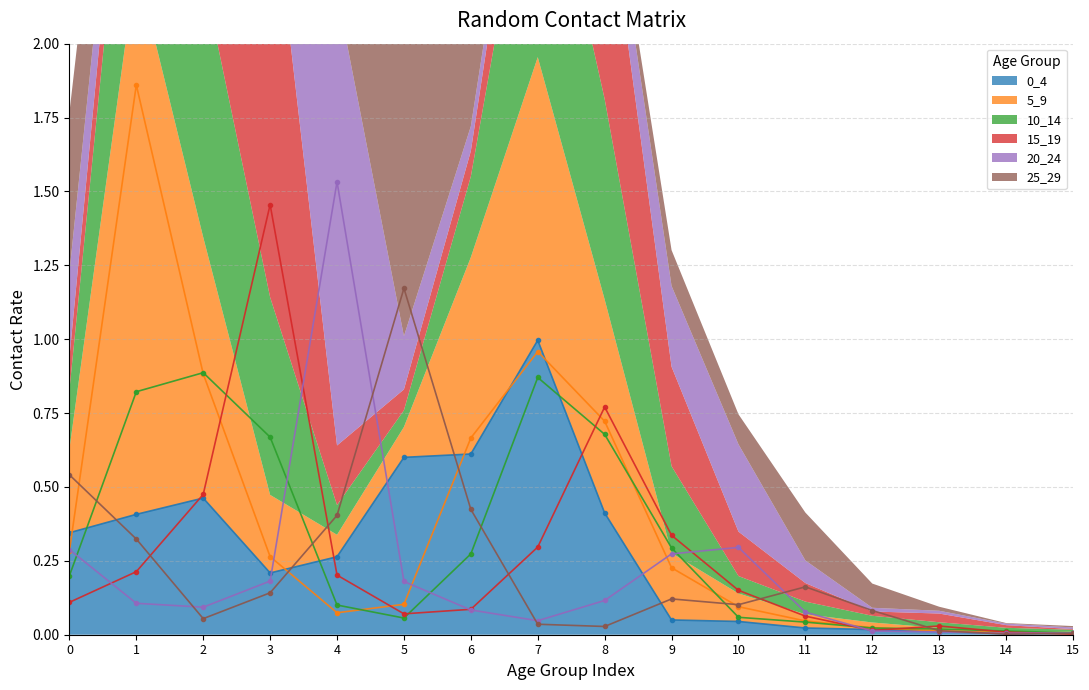

The value of 20_24 at 7 is 0.0. True or false?

False